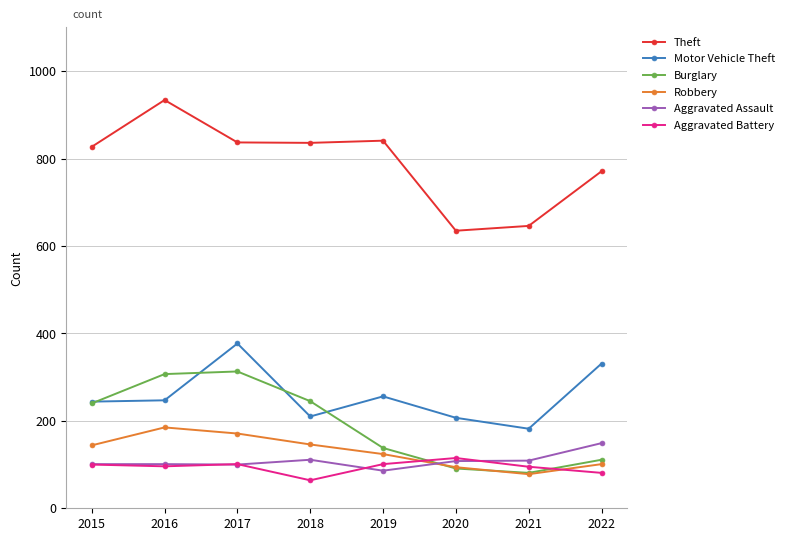

What is the smallest value displayed?

64